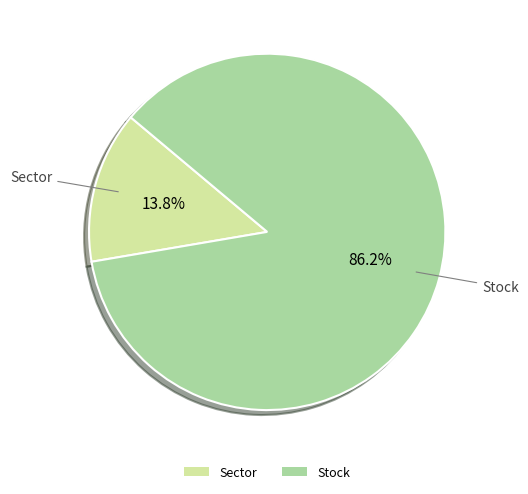

Rank the categories by value from lowest to highest.

Sector, Stock